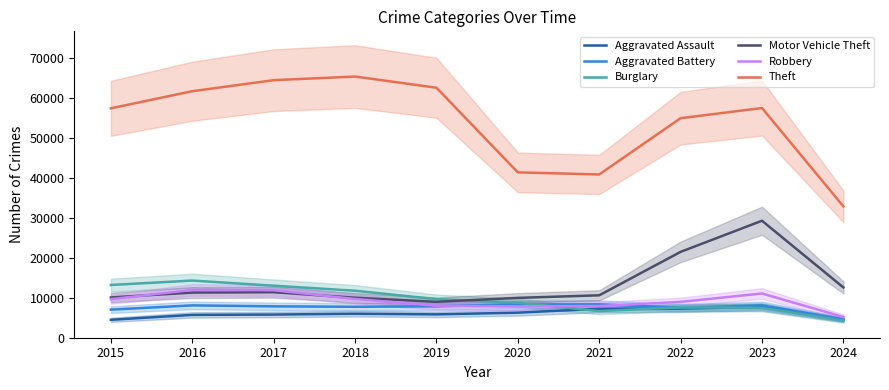

Which category has the lowest value in the Robbery series?

2024